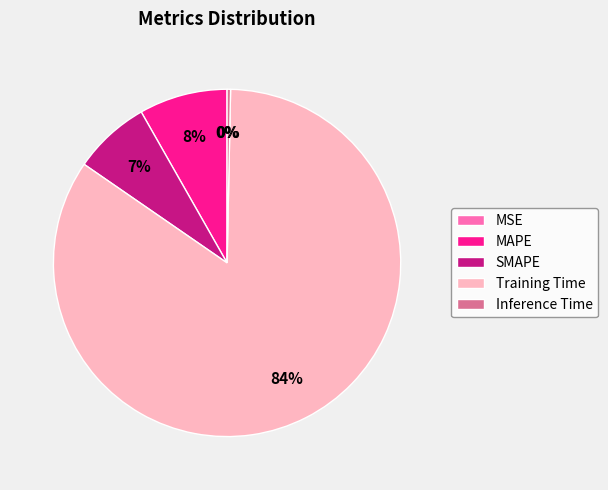

What is the largest slice in the pie chart?

Training Time